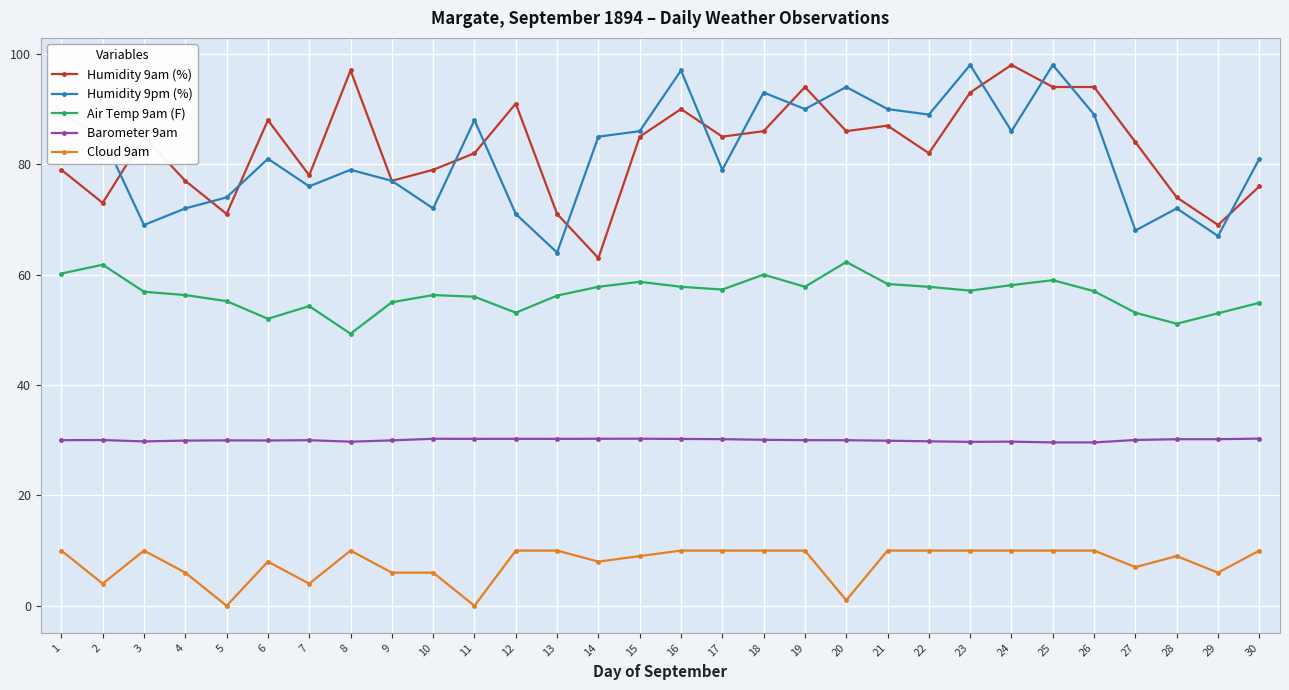

True or false: Humidity 9am (%) and Cloud 9am intersect in this chart.

False